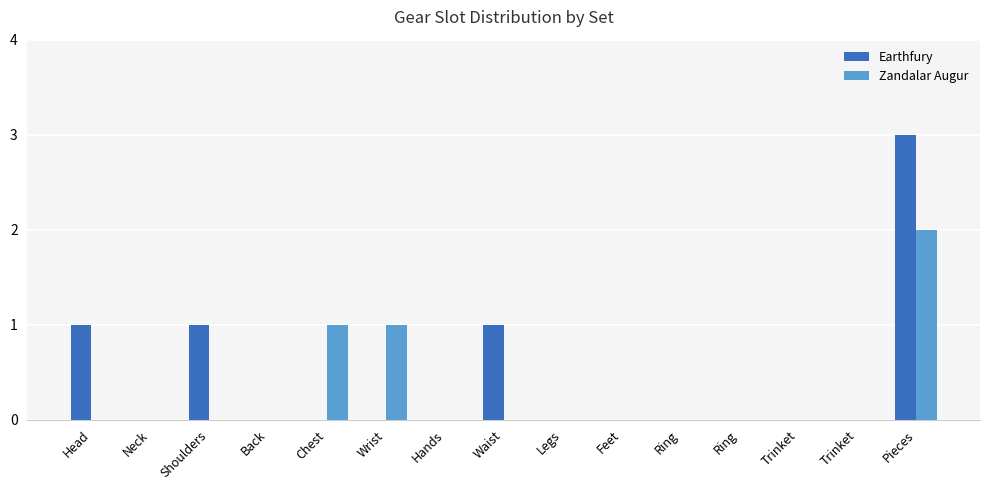

What is the spread (max minus min) of values at Waist?

1